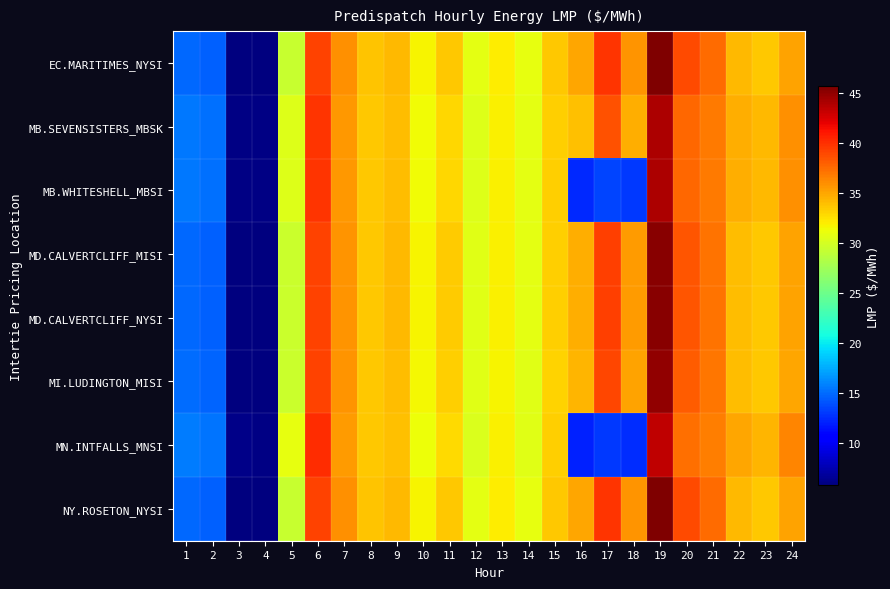

Between 13 and 15, which series saw the biggest shift?

EC.MARITIMES_NYSI